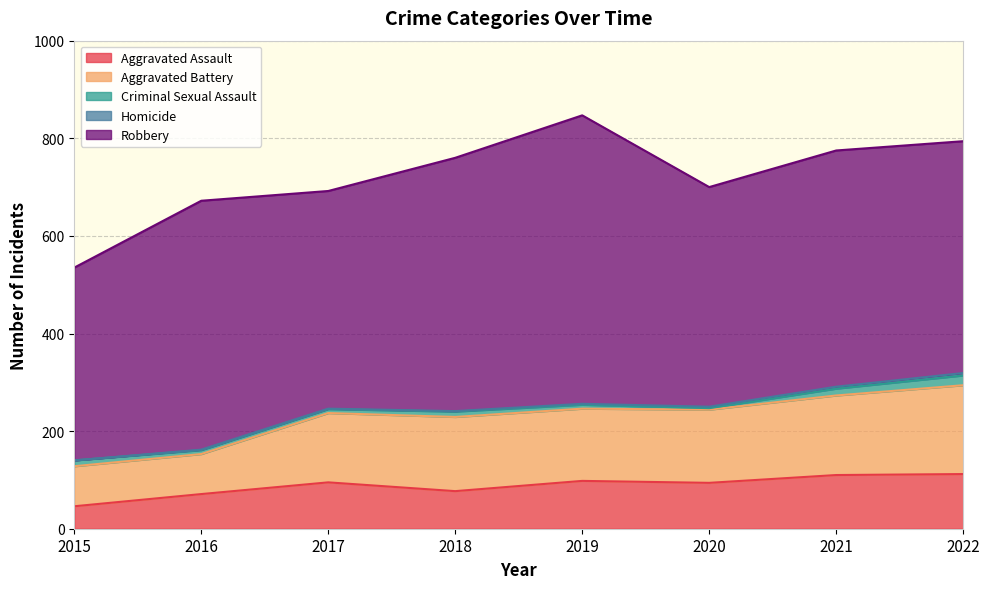

How many lines are shown in the chart?

5